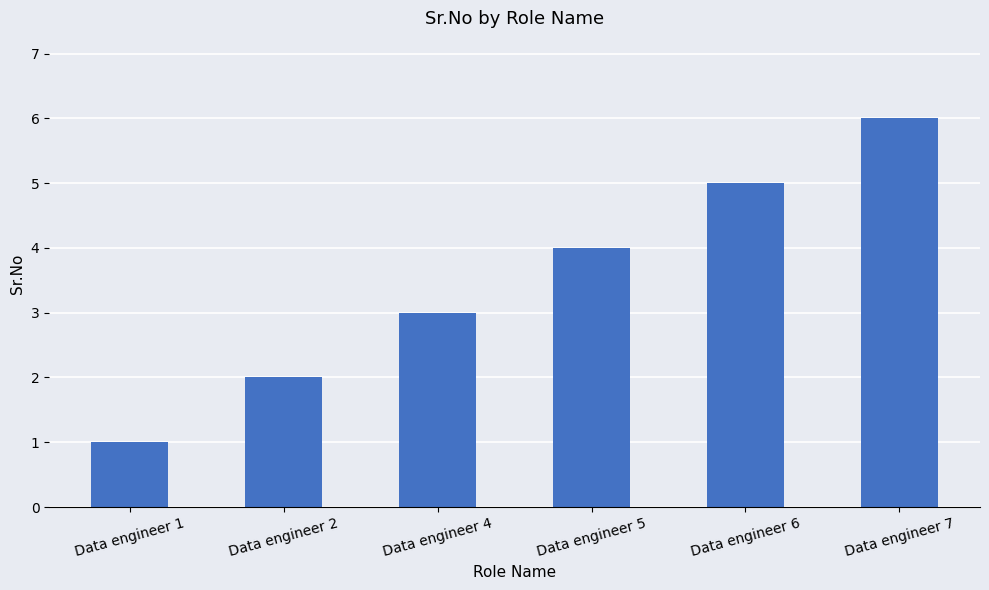

Which label corresponds to the smallest value in the chart?

Data engineer 1